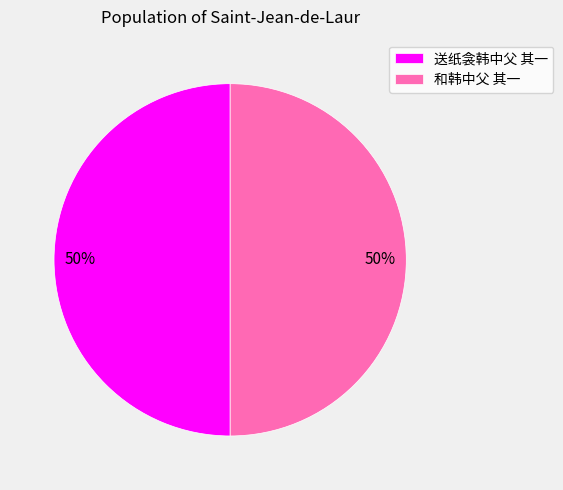

True or false: 和韩中父 其一 accounts for 50% of the total.

True